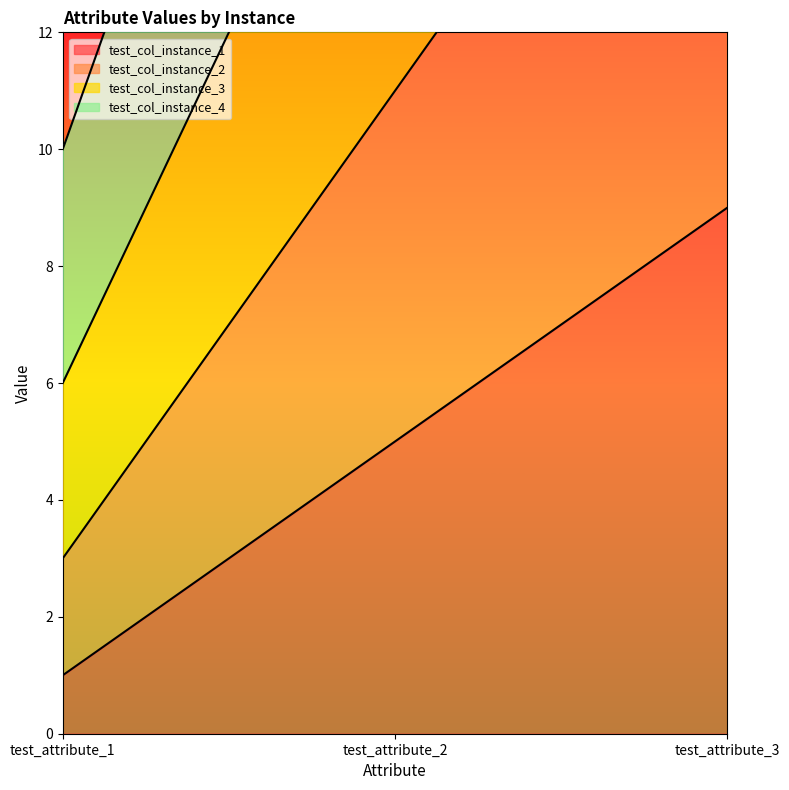

Which series has the largest range (max minus min)?

test_col_instance_4